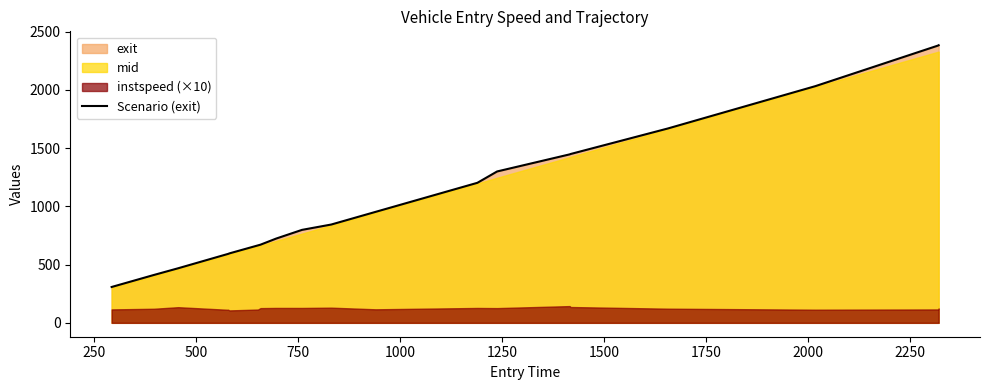

What is the minimum value for Scenario (exit)?

307.7